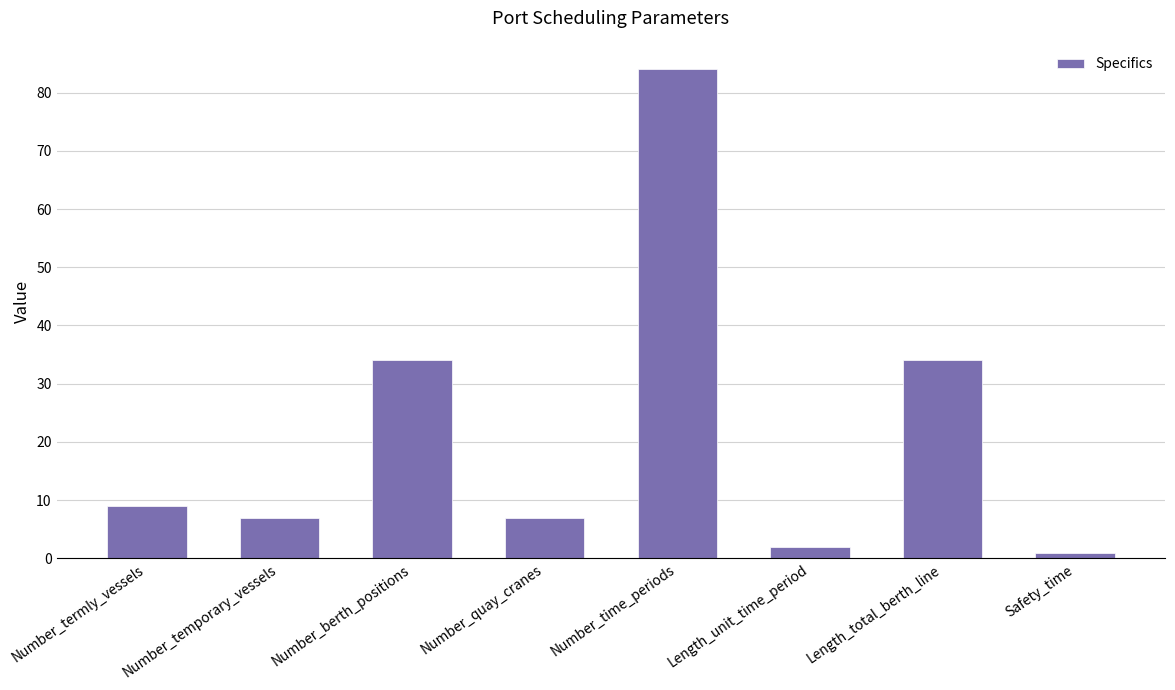

Count the number of data series in this chart.

1